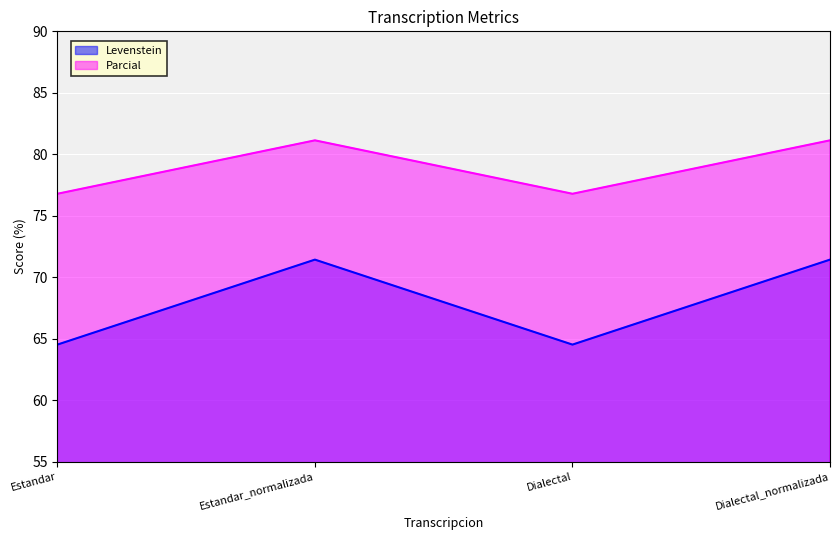

Where is the first local minimum for Parcial?

Dialectal